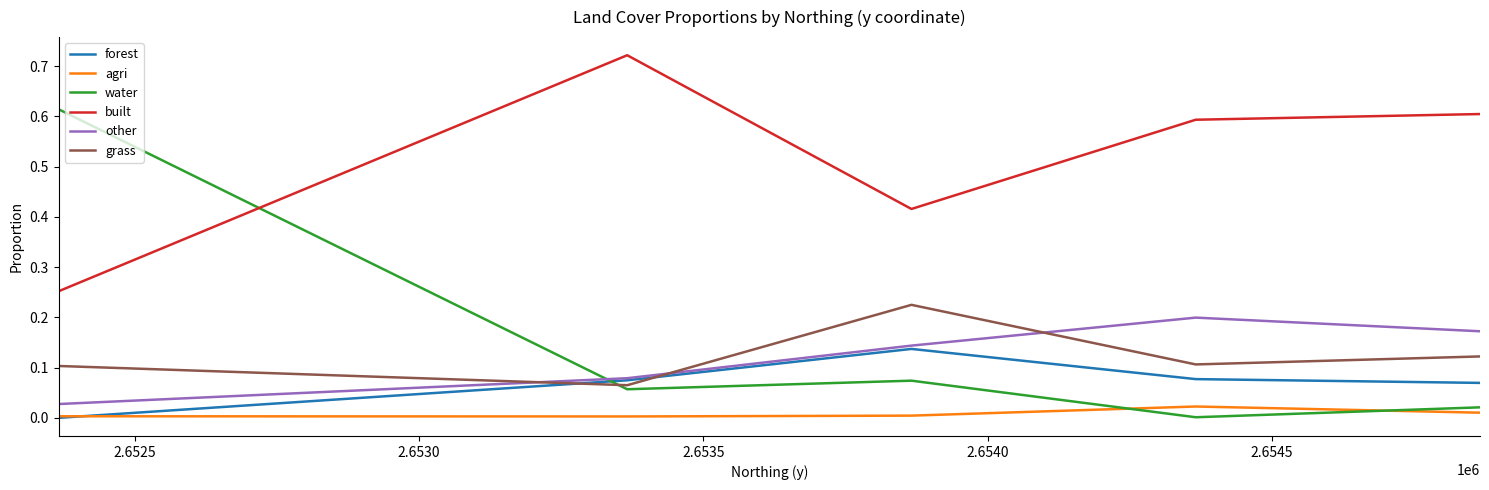

Is this an area chart (filled region under the line)?

No